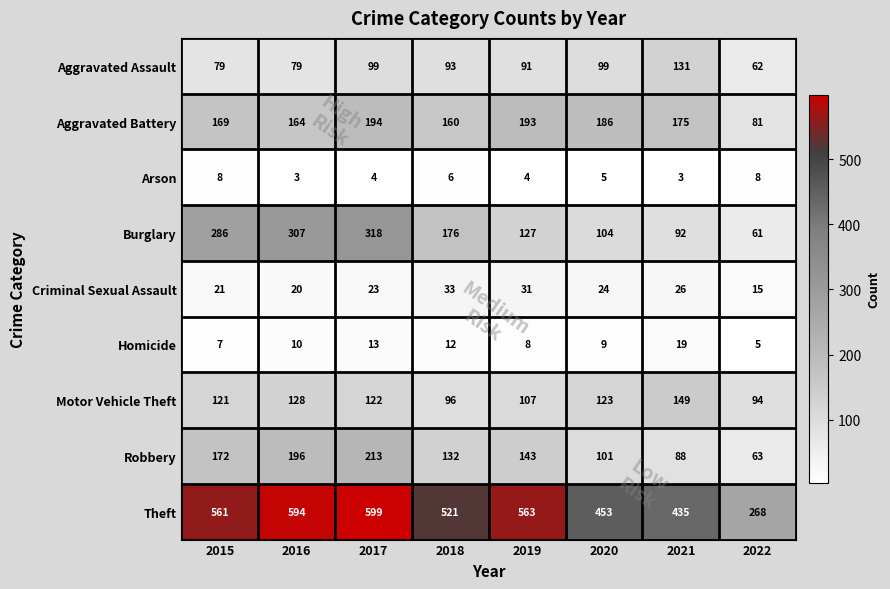

How many categories are shown in the chart?

8